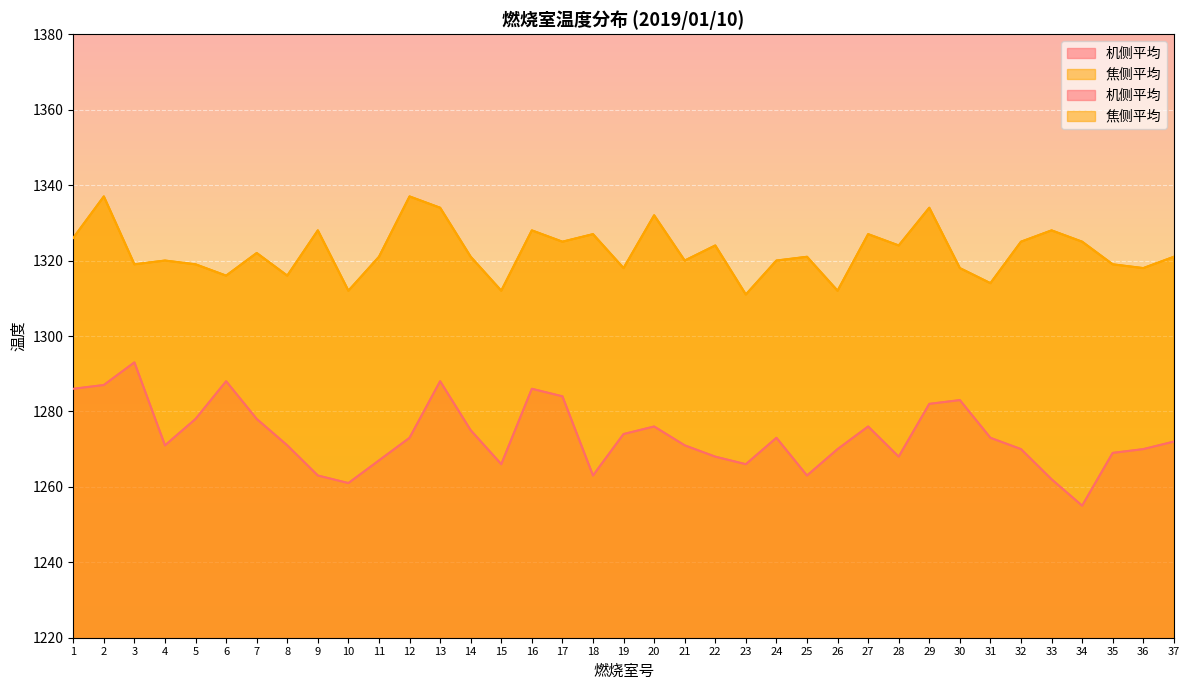

What is the difference between the 焦侧平均 values at 4 and 13?

14